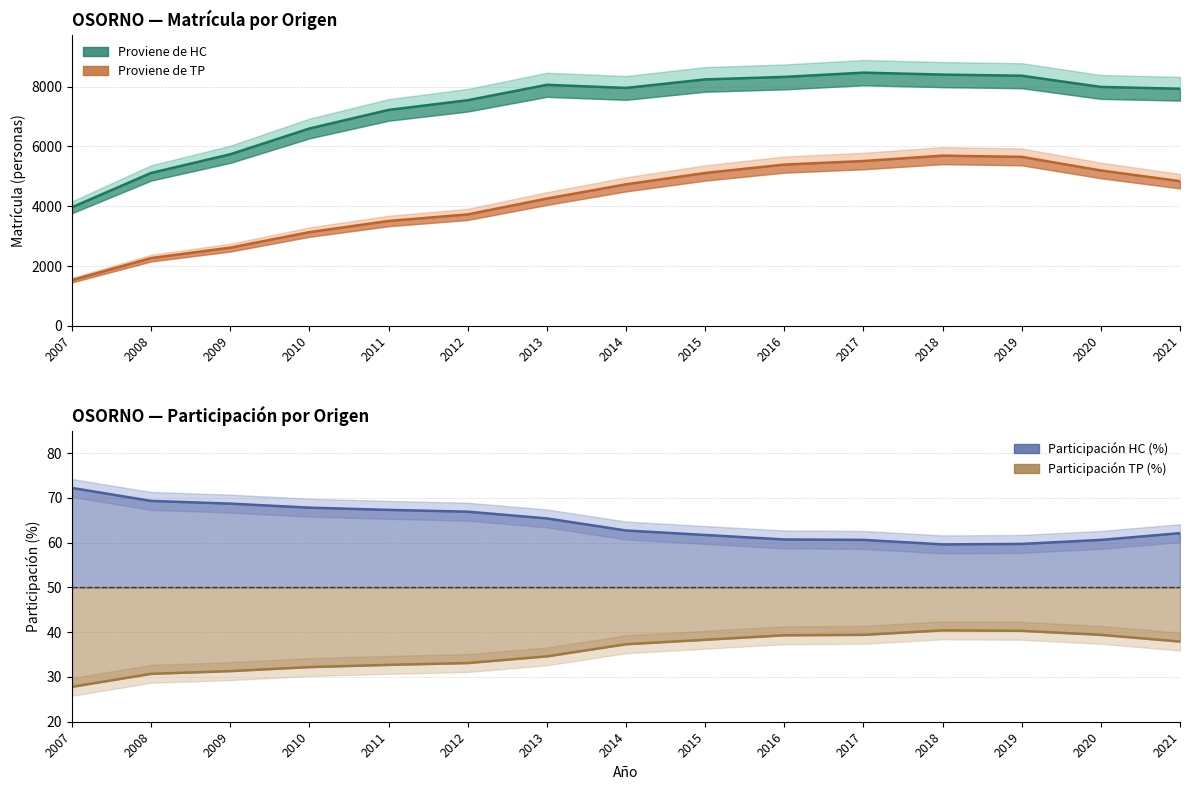

Count the number of categories in the chart.

15